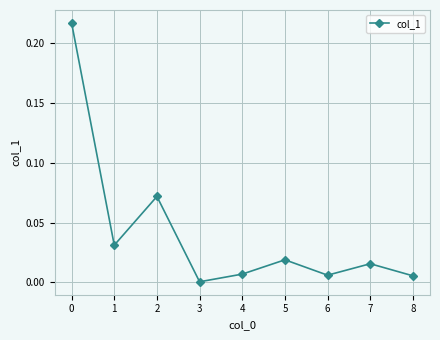

At which label is the value closest to 0?

3